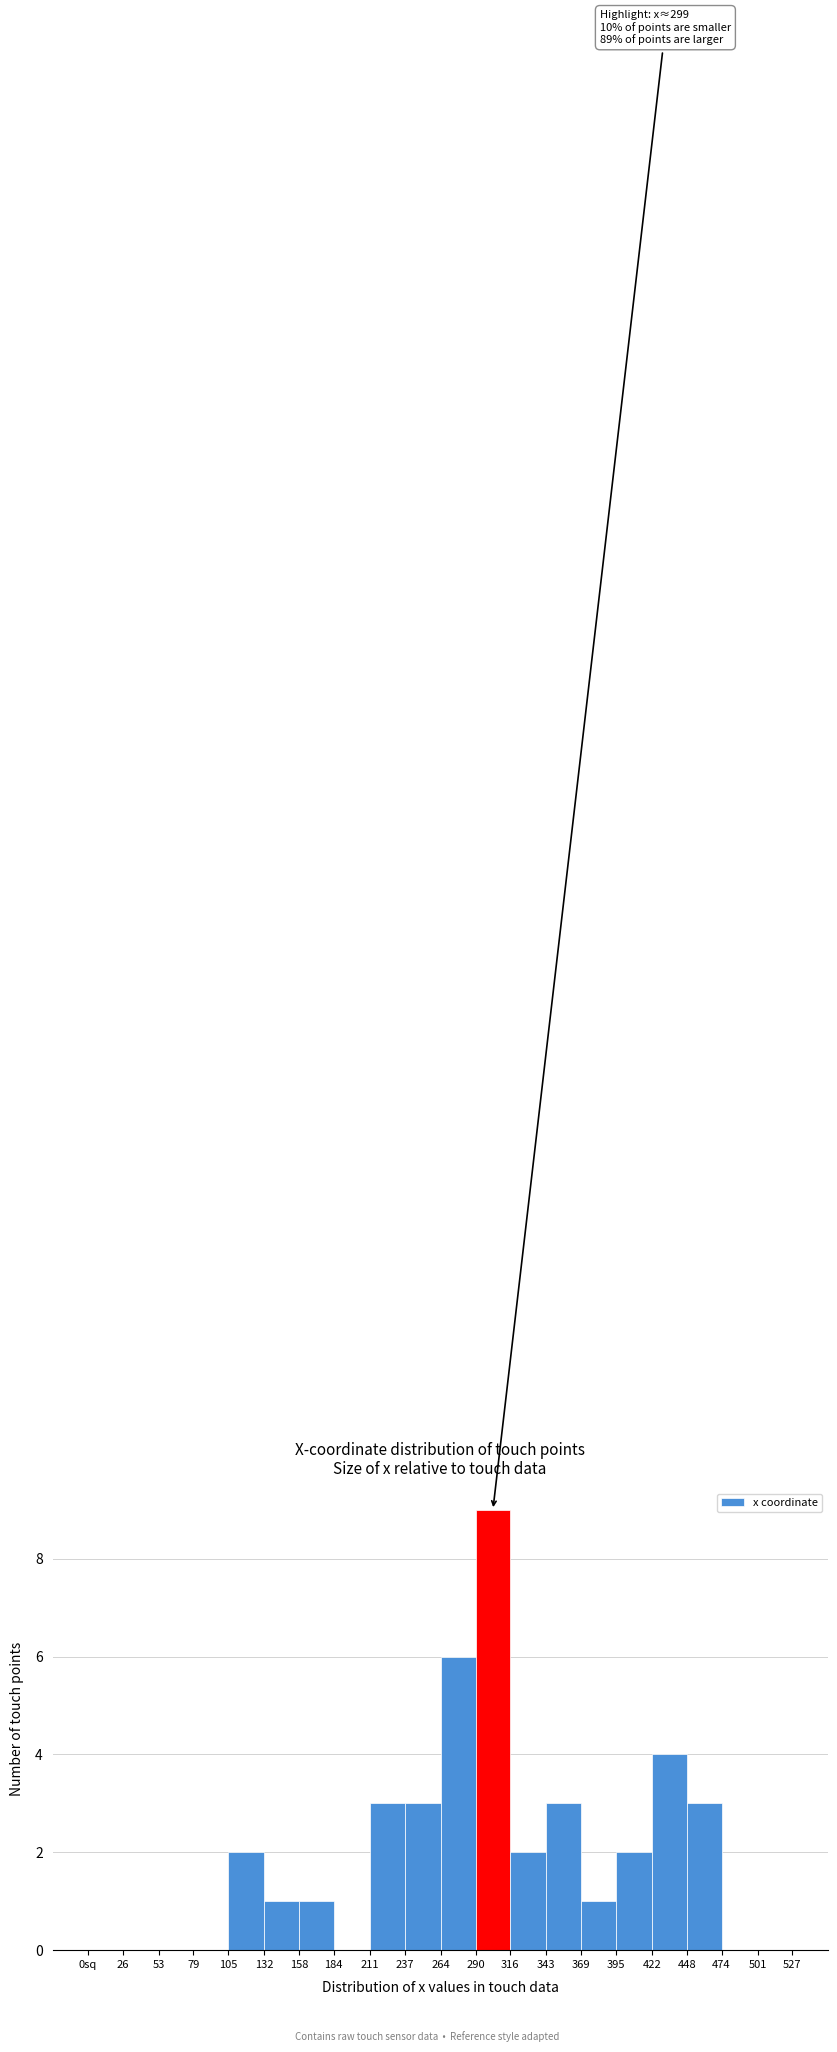

Reading right to left, extract all data points from this chart.

501=0	474=0	448=3	422=4	395=2	369=1	343=3	316=2	290=9	264=6	237=3	211=3	184=0	158=1	132=1	105=2	79=0	53=0	26=0	0sq=0